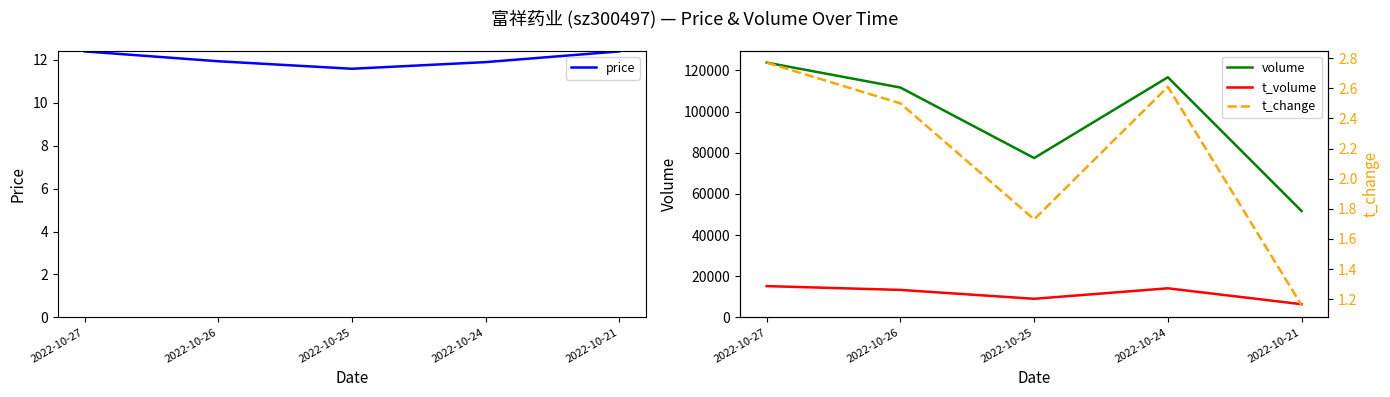

What is the total value across all series at 2022-10-26?

124993.4